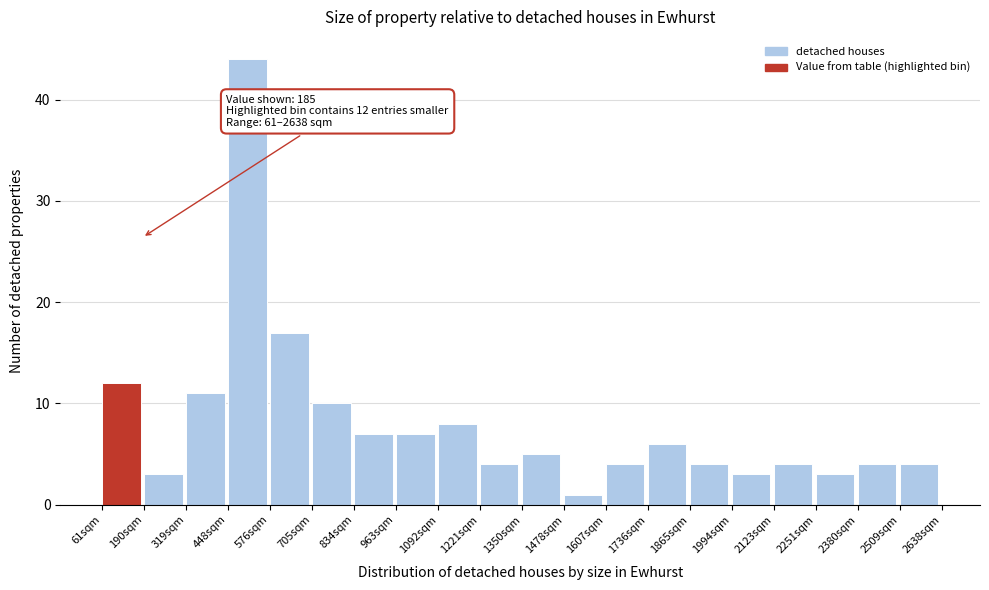

Which range on the x-axis has the tallest bar?

440 to 580